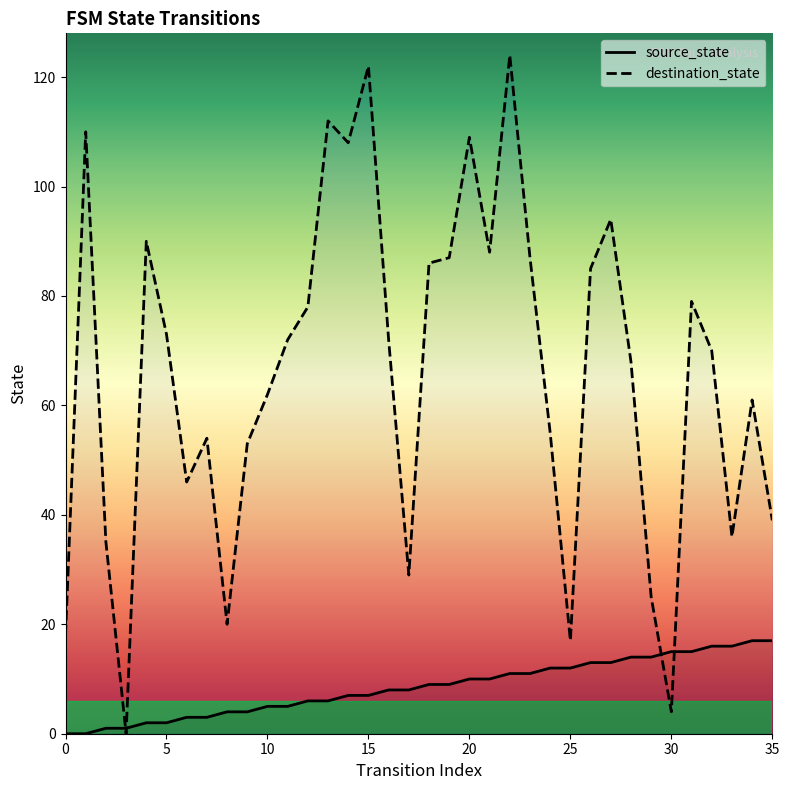

Rank the series by their maximum value, from highest to lowest.

destination_state, source_state